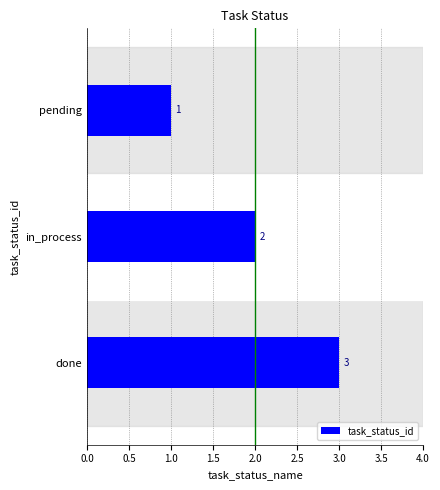

How many categories are shown in the chart?

3